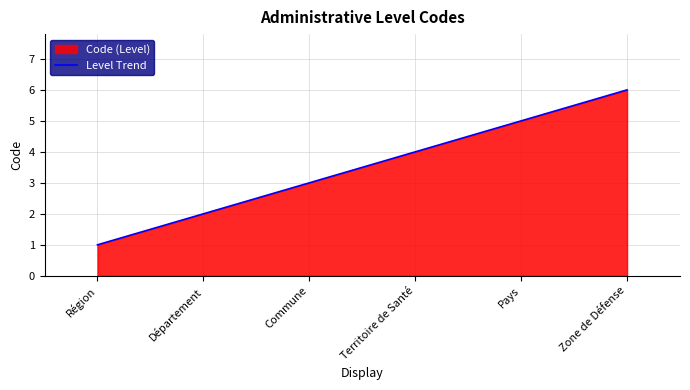

True or false: the data has more than 0 interior local peaks.

False